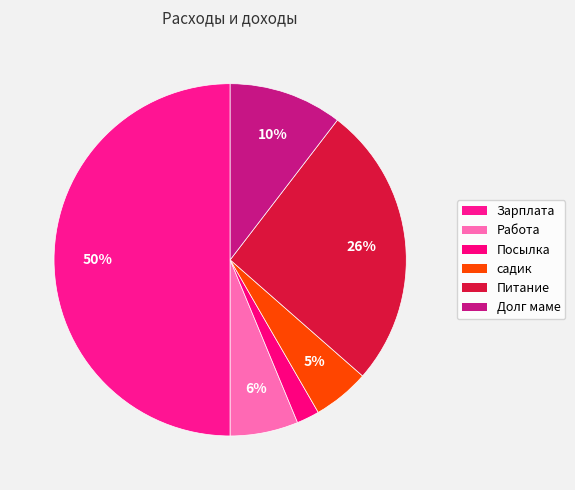

Is it true that Работа is 1% of the pie?

False